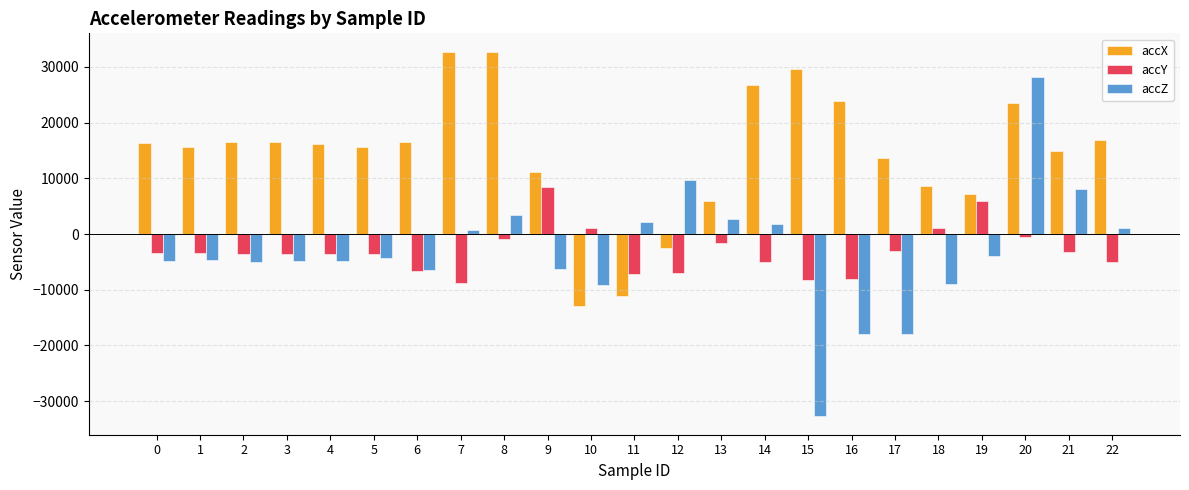

How many bars are there in total?

69